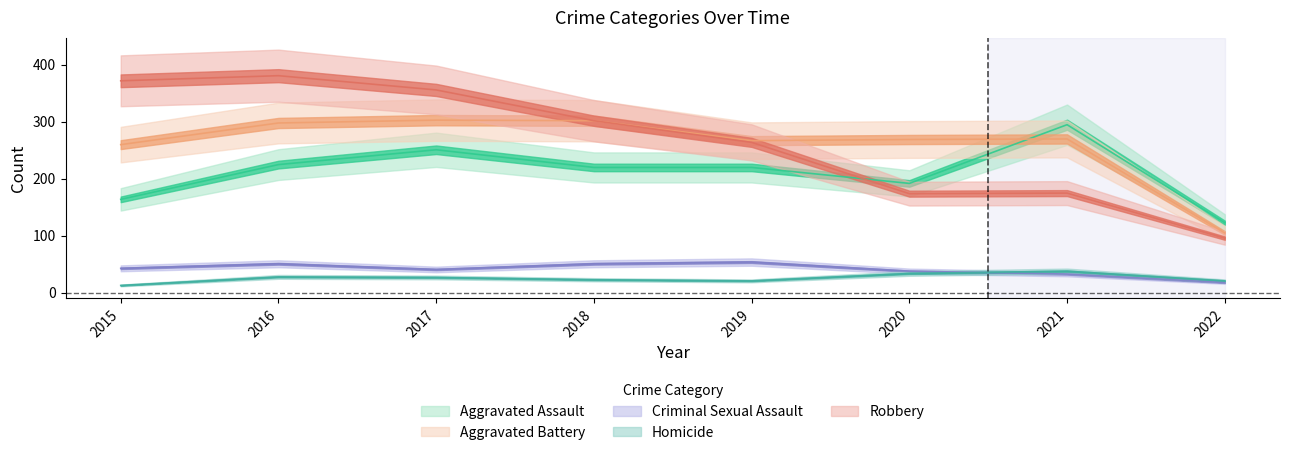

True or false: Aggravated Battery has more than 1 interior local peaks.

True